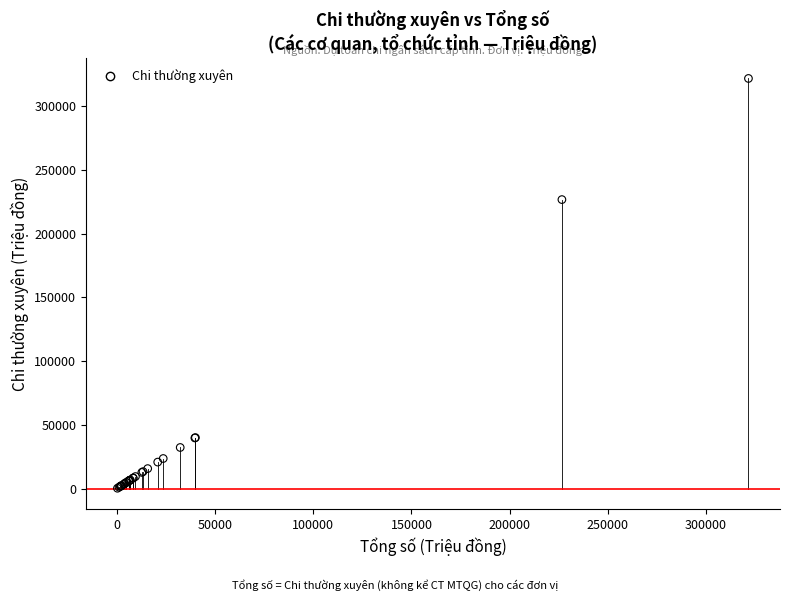

What Y value in the scatter plot is closest to 160938?

226644